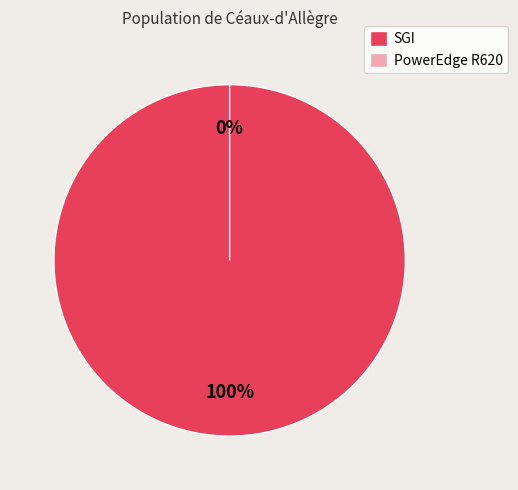

What is the change in value from SGI to PowerEdge R620?

-24.0